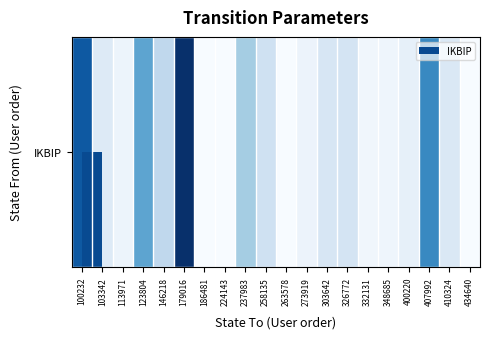

Is it true that the value at 400220 is 0.0?

False